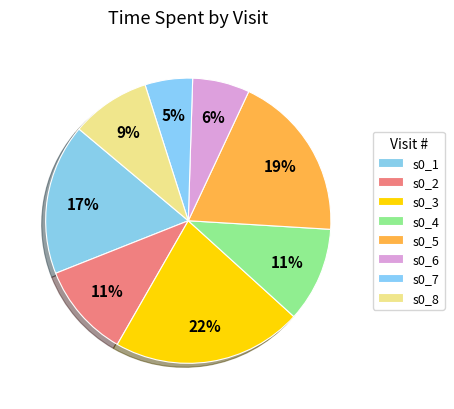

What is the smallest slice in the pie chart?

s0_7